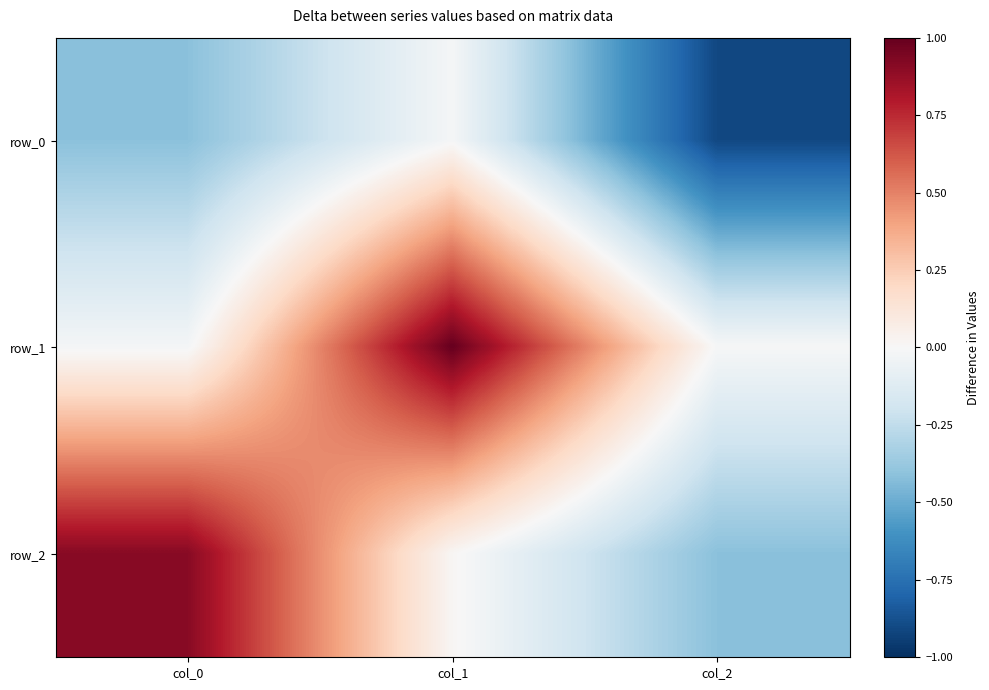

At which label does row_2 reach its peak?

col_0